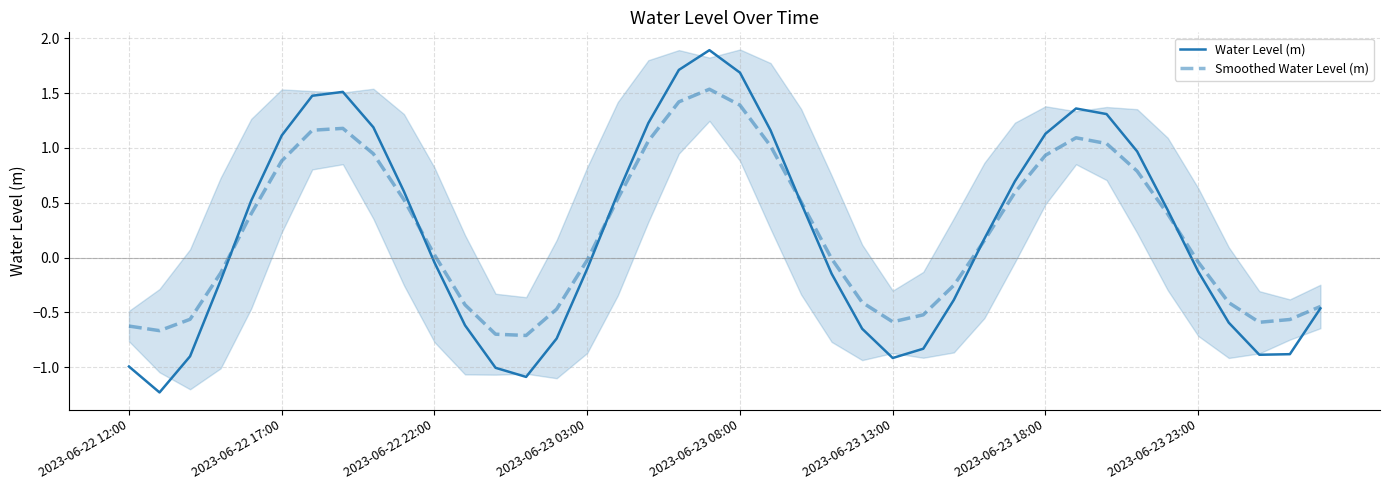

How many data points does each series have?

40